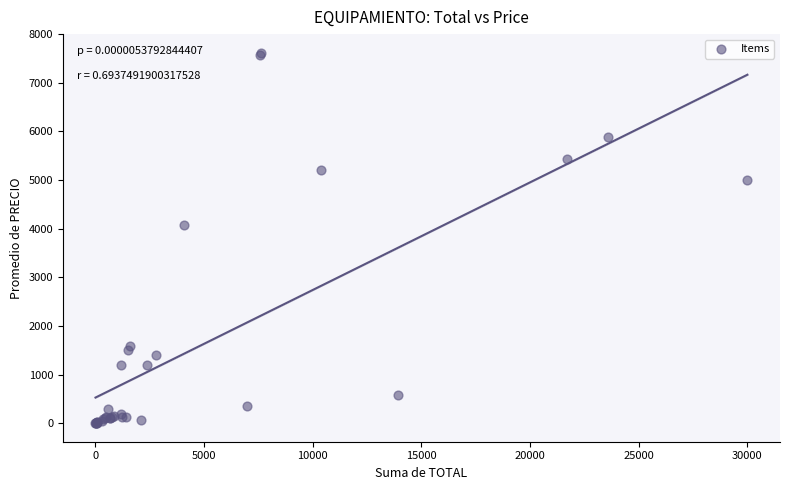

What Y value in the scatter plot is closest to 3811?

4071.0